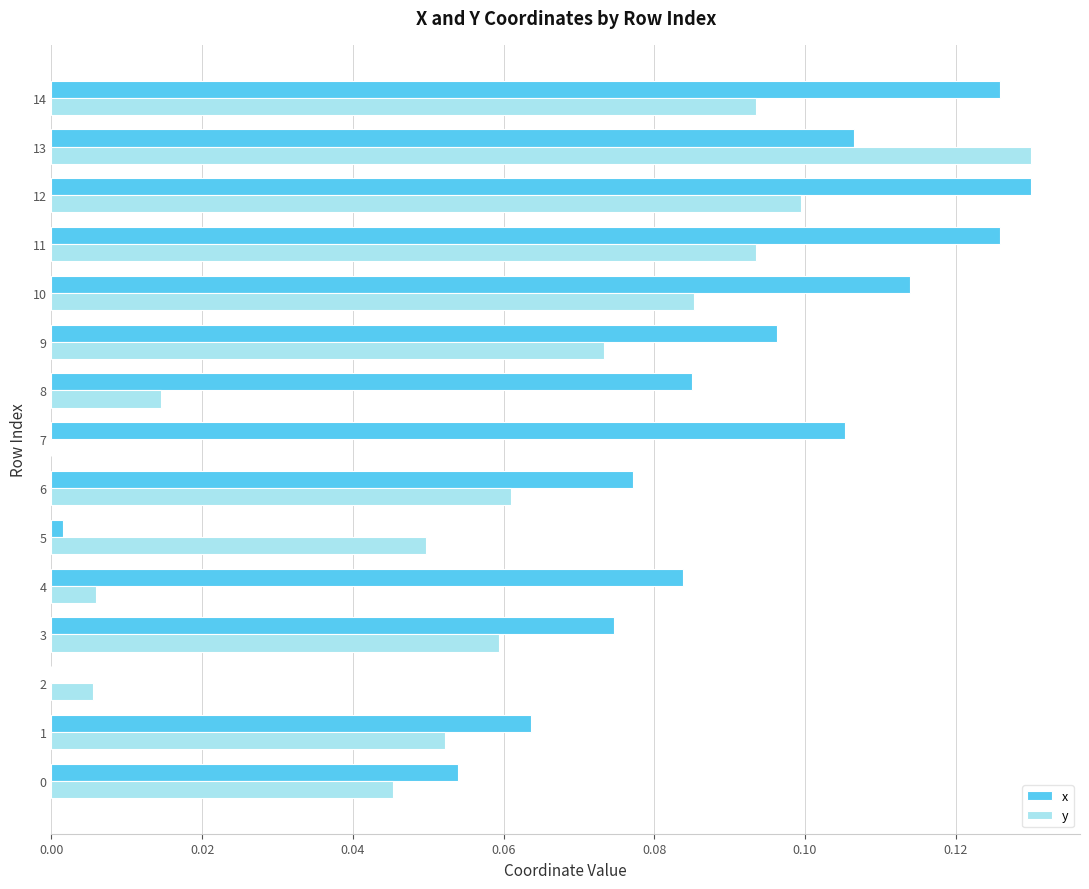

Is the value of y at 2 greater than the value of x at 13?

No